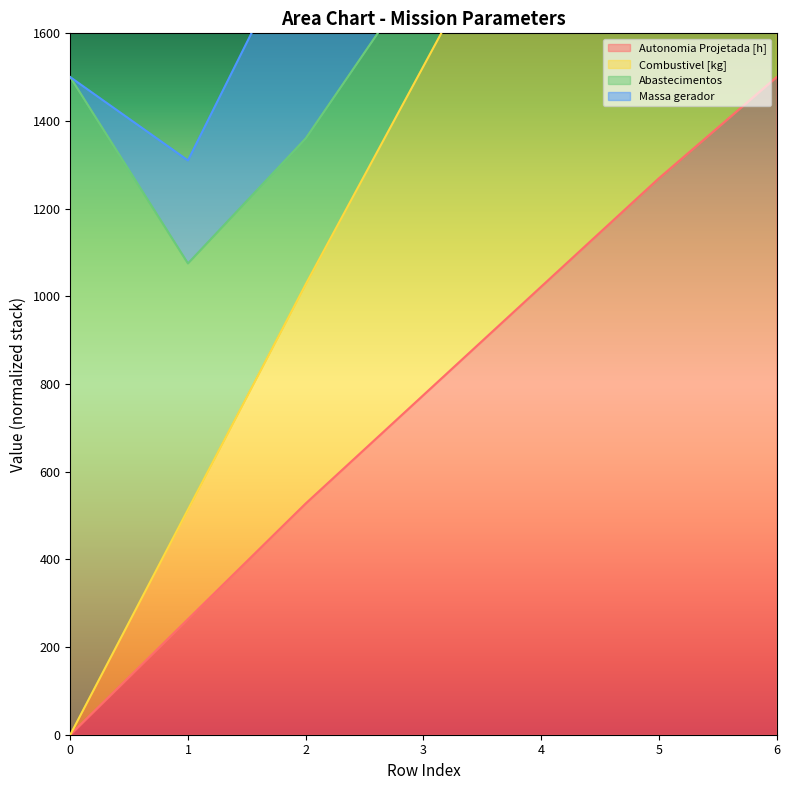

Where does the Autonomia Projetada [h] series first go above 774?

3